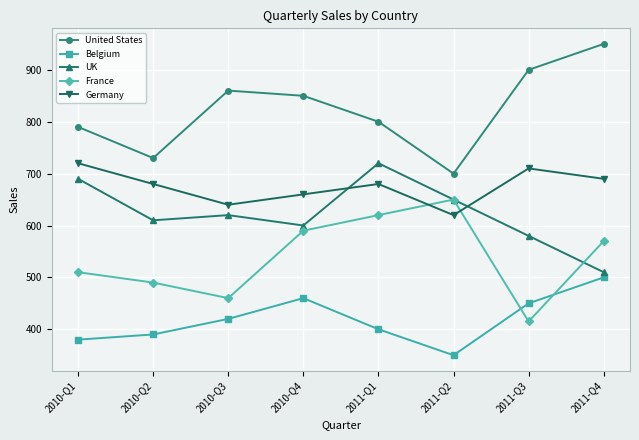

What value does the France series have at 2010-Q1, to the nearest 50?

500